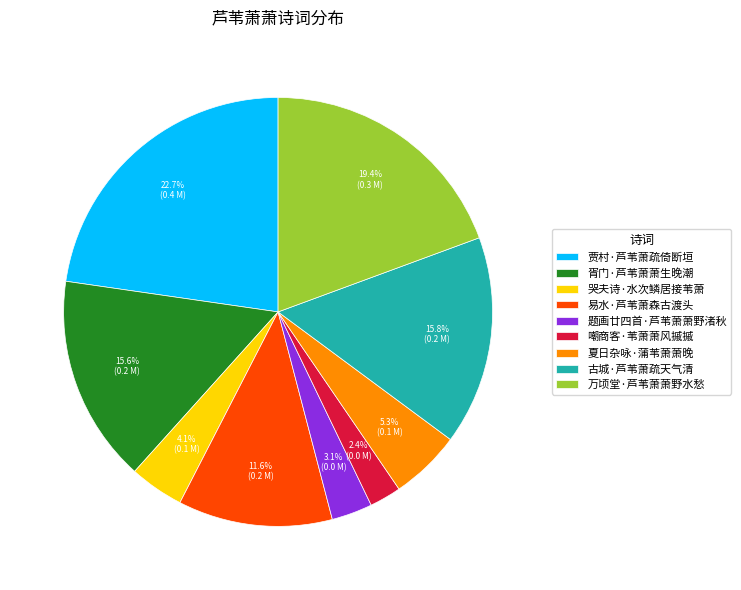

To the nearest percent, what percentage of the pie is 题画廿四首·芦苇萧萧野渚秋?

3%